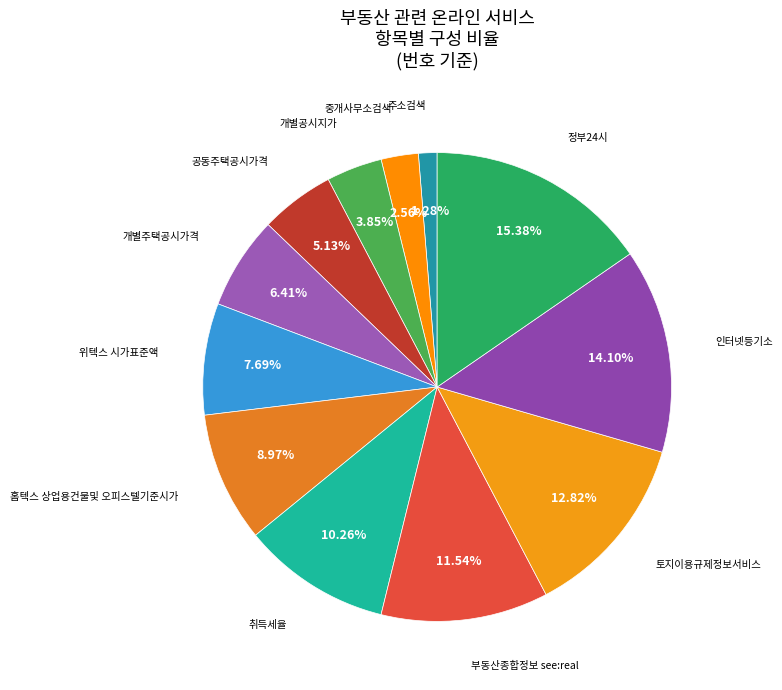

To the nearest percent, what is the difference between the largest and smallest slice percentages?

14%